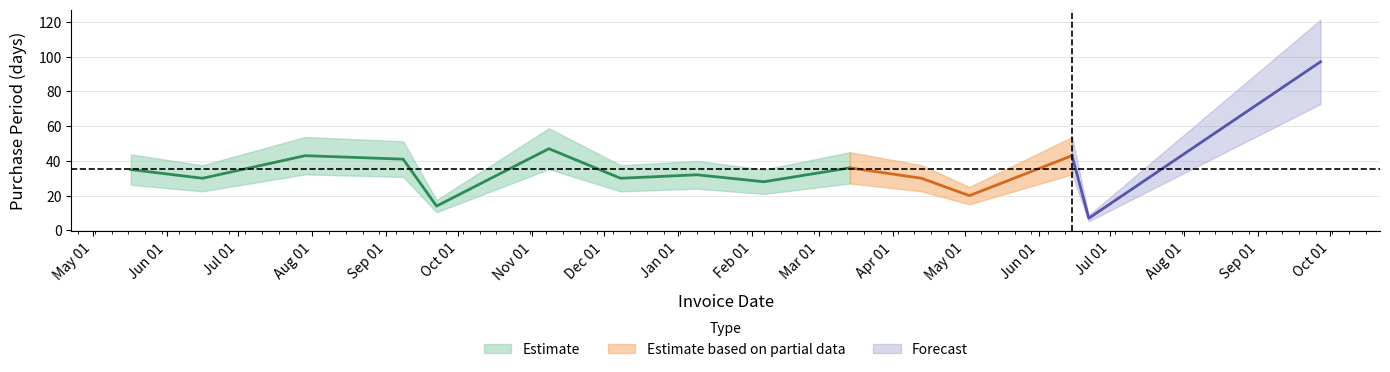

What is the change in value from 2016-11-08 to 2017-05-03?

-27